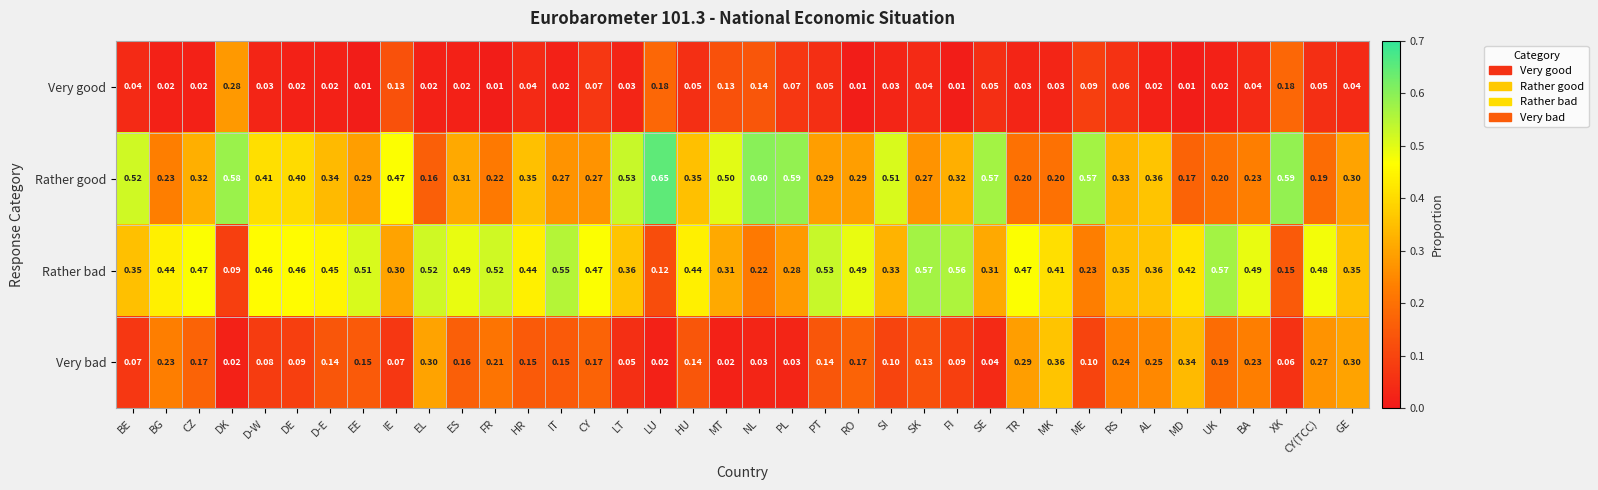

Which series has the largest range (max minus min)?

Rather good